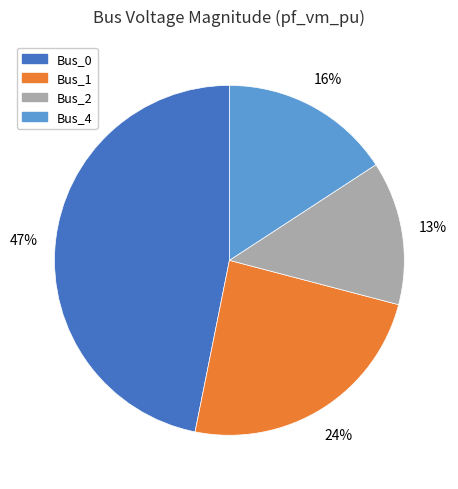

Is there any slice that represents more than half of the pie?

No